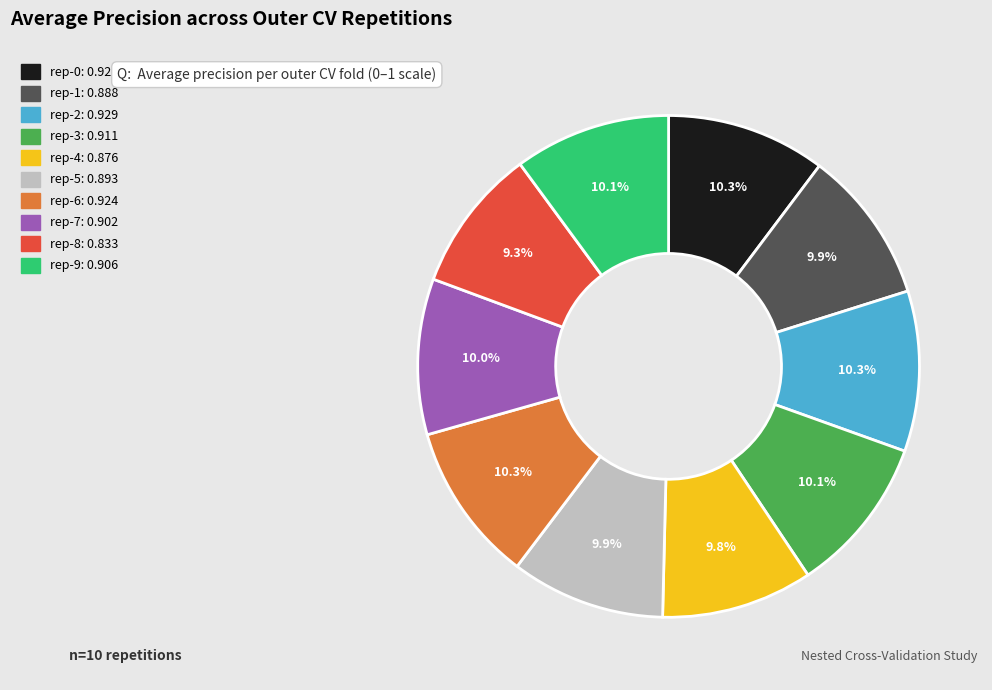

Does any single category account for the majority?

No